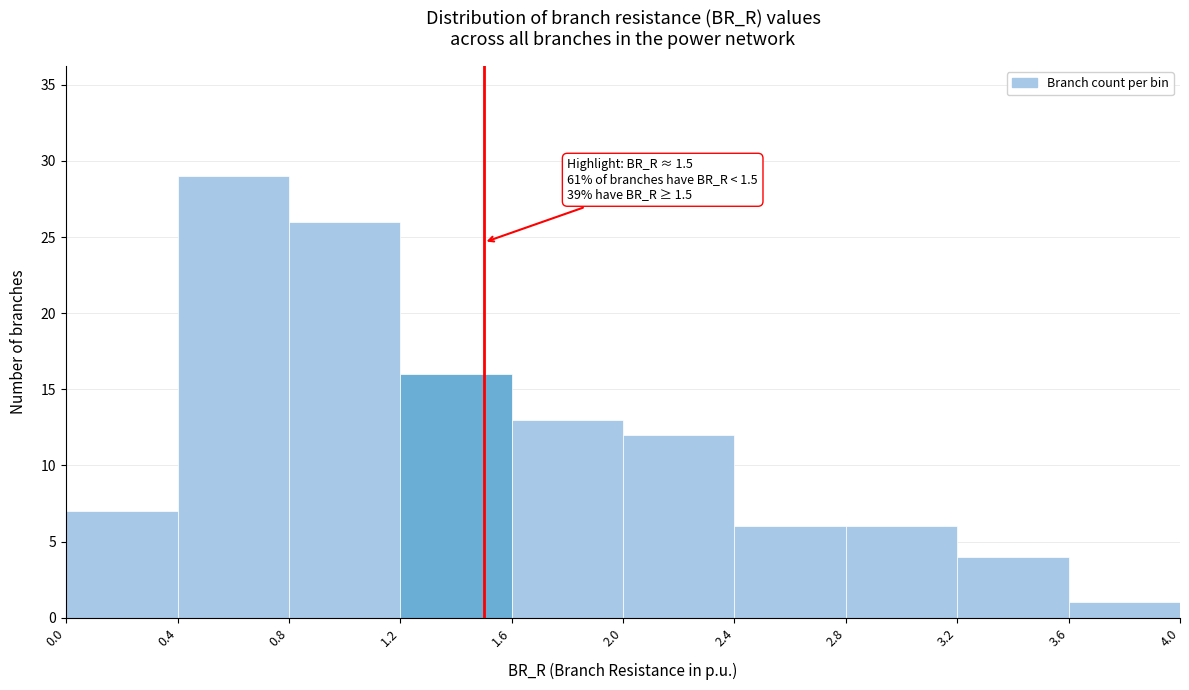

Which range on the x-axis has the tallest bar?

0.4 to 0.8